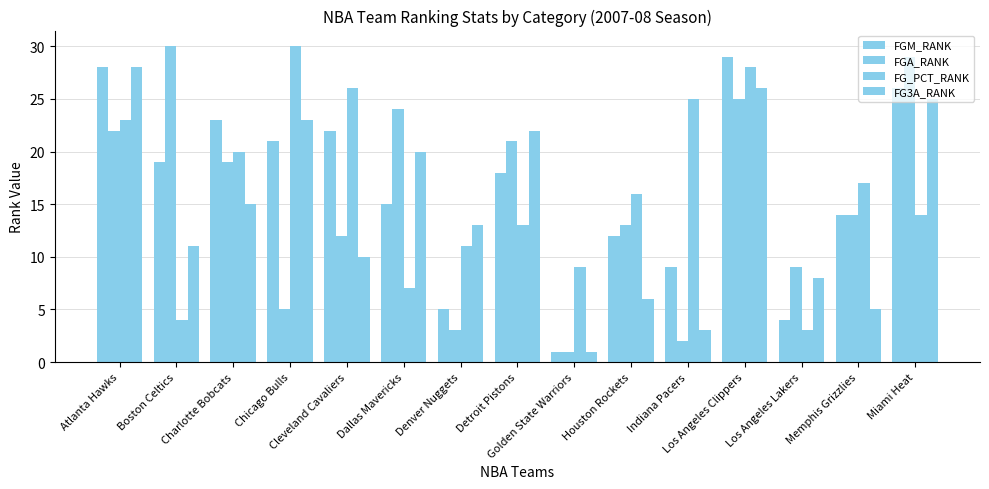

List the labels in order of FG_PCT_RANK value, largest first.

Chicago Bulls, Los Angeles Clippers, Cleveland Cavaliers, Indiana Pacers, Atlanta Hawks, Charlotte Bobcats, Memphis Grizzlies, Houston Rockets, Miami Heat, Detroit Pistons, Denver Nuggets, Golden State Warriors, Dallas Mavericks, Boston Celtics, Los Angeles Lakers